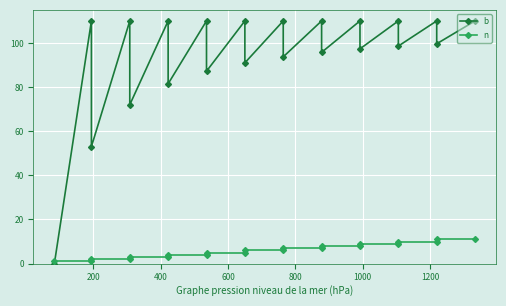

What is the difference between the highest and lowest values at 11?

104.0